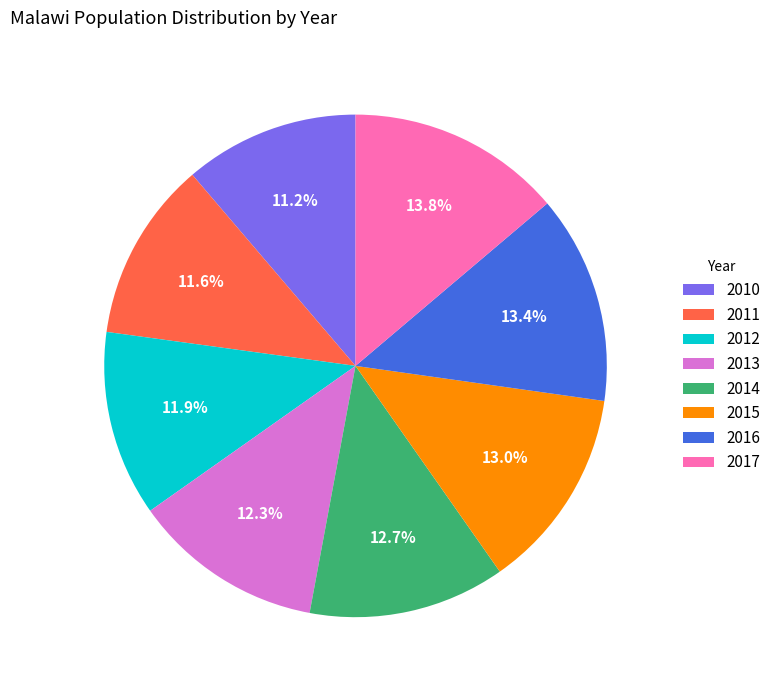

Does 2013 represent more than half of the total?

No